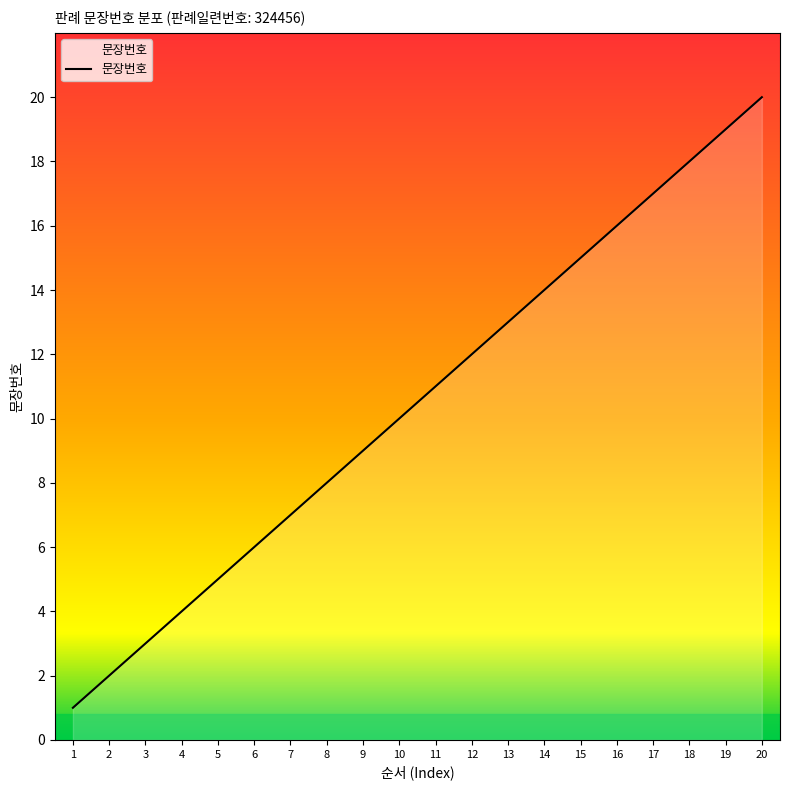

At which category does the chart reach its minimum across all series?

1